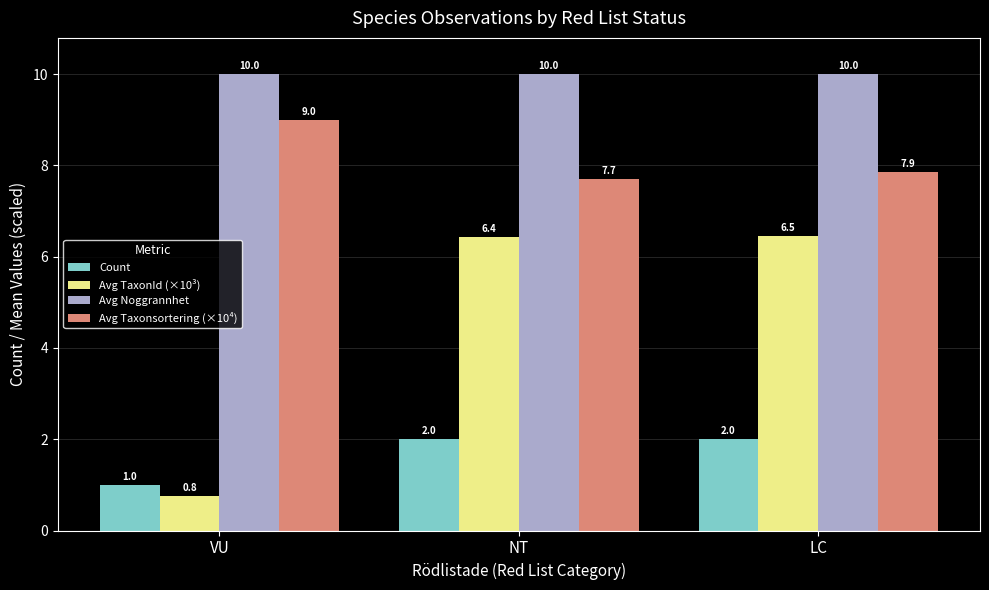

Which label corresponds to the smallest value in the chart?

VU